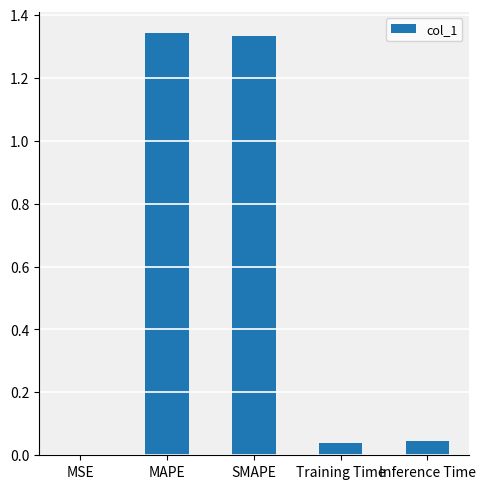

Which has a higher value, SMAPE or Inference Time?

SMAPE